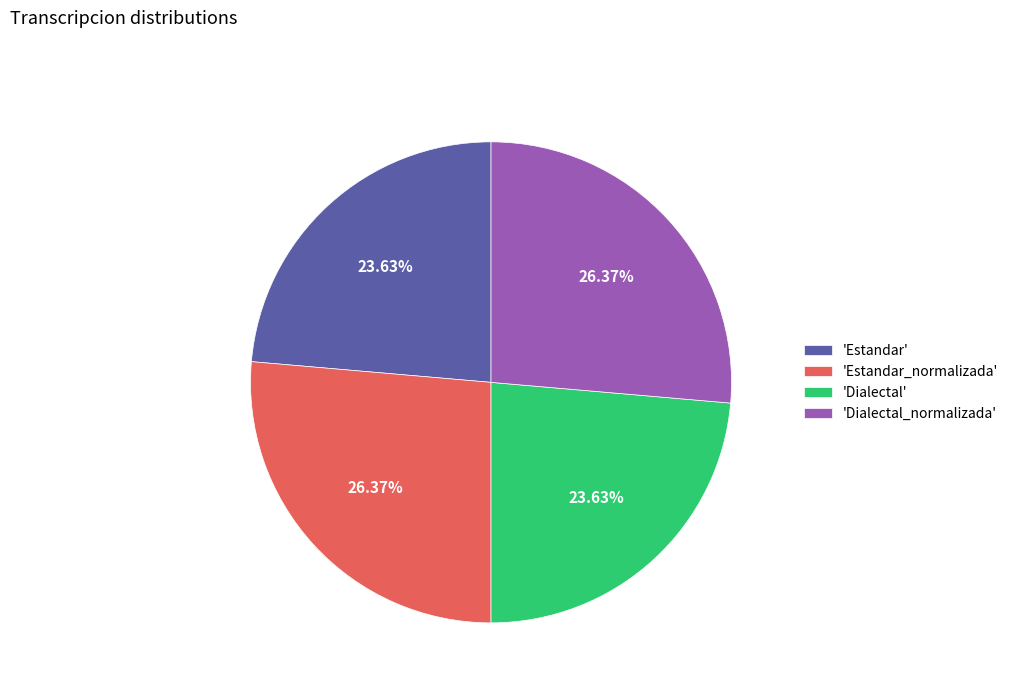

Does any single category account for the majority?

No